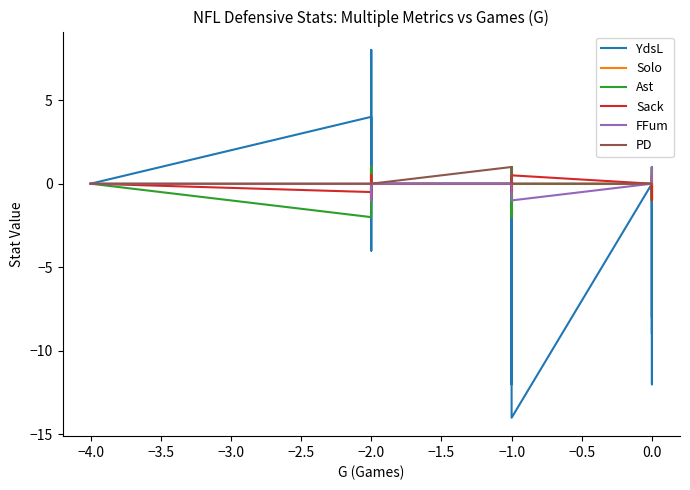

What is the maximum value for Sack?

0.5